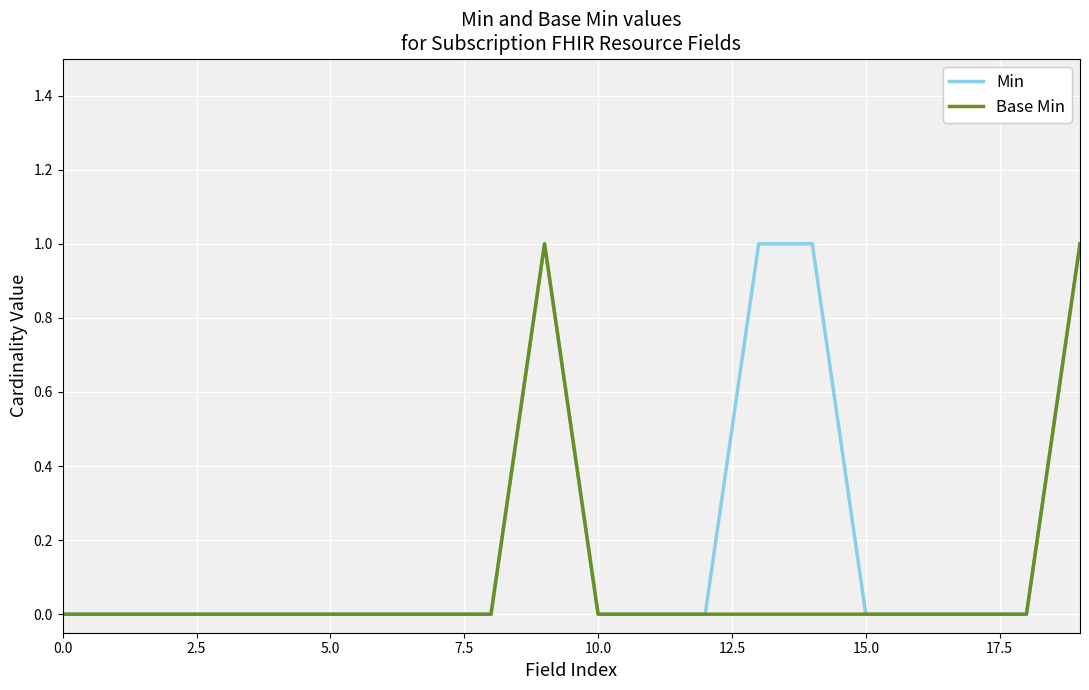

Which series has the largest total across all categories?

Min